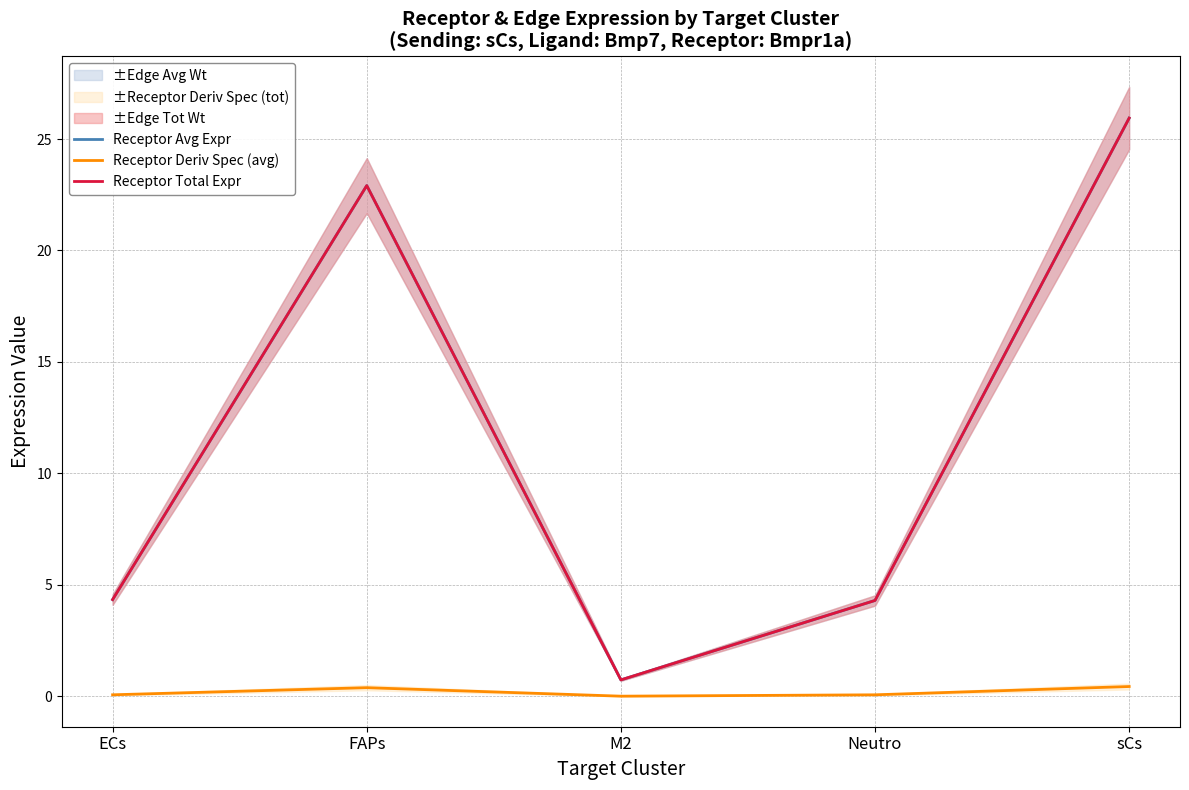

Reading left to right, list all the values displayed in this chart.

Receptor Avg Expr: ECs=4.3	FAPs=22.9	M2=0.7	Neutro=4.3	sCs=25.9
Receptor Deriv Spec (avg): ECs=0.1	FAPs=0.4	M2=0.0	Neutro=0.1	sCs=0.4
Receptor Total Expr: ECs=4.3	FAPs=22.9	M2=0.7	Neutro=4.3	sCs=25.9